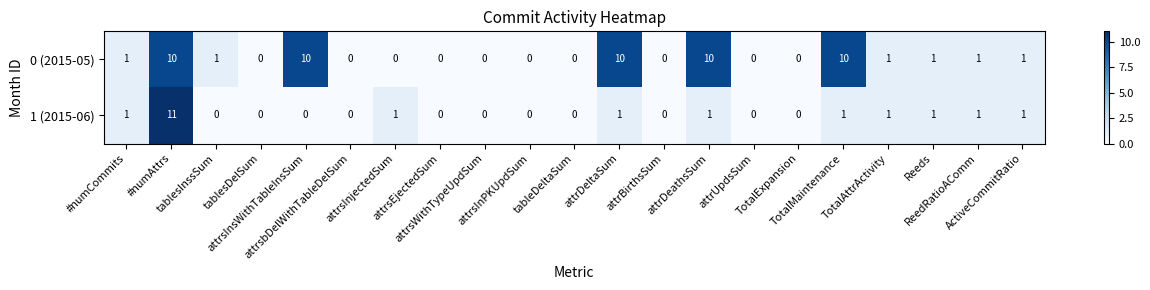

What is the highest value of the 1 (2015-06) series?

11